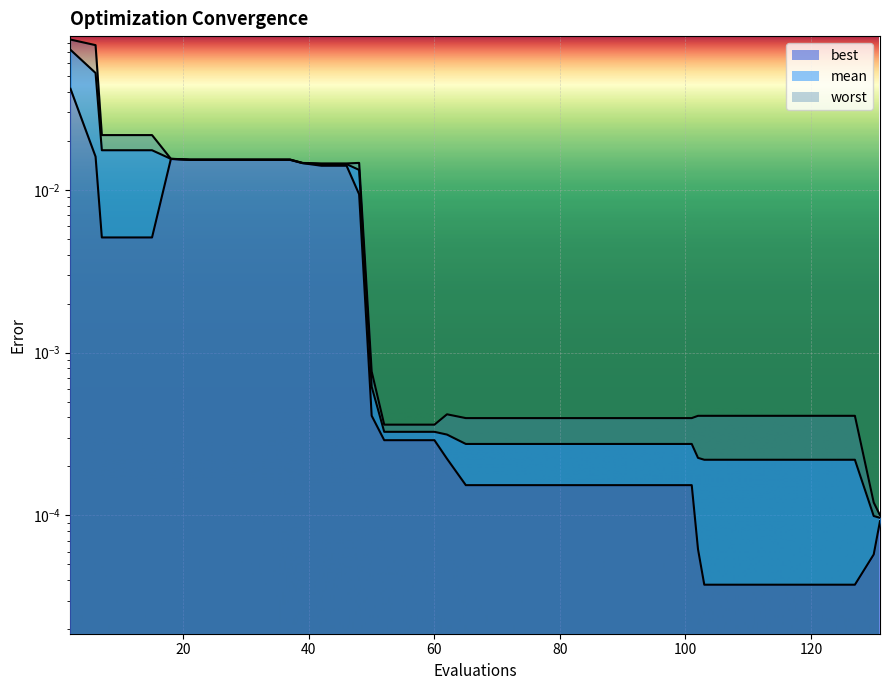

How many data points does each series have?

40